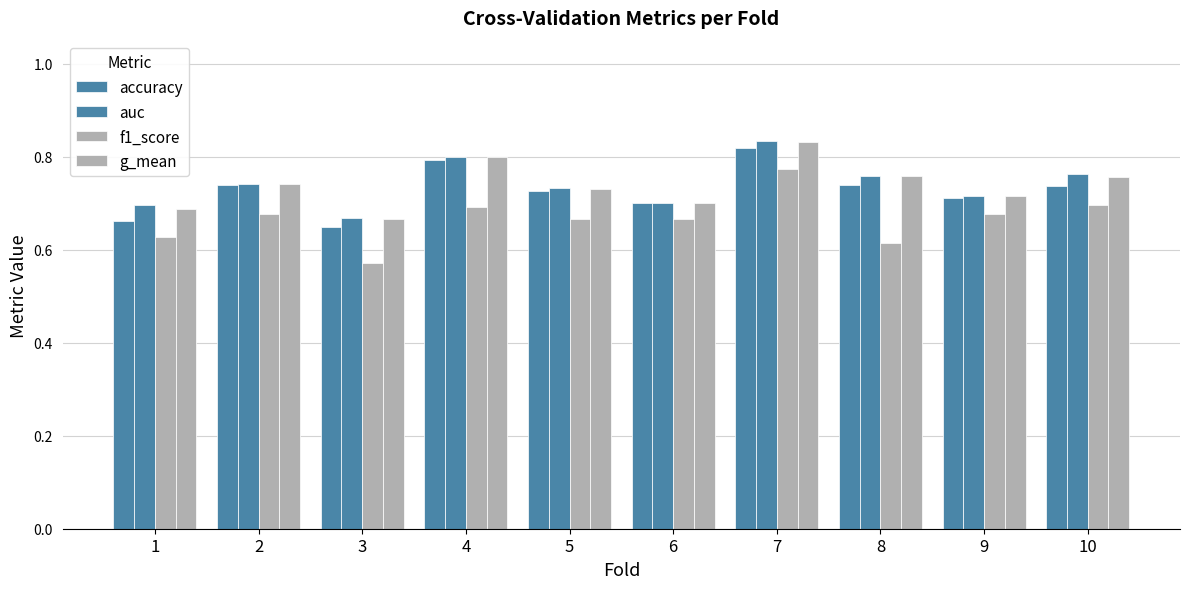

How many distinct data groups are displayed?

4